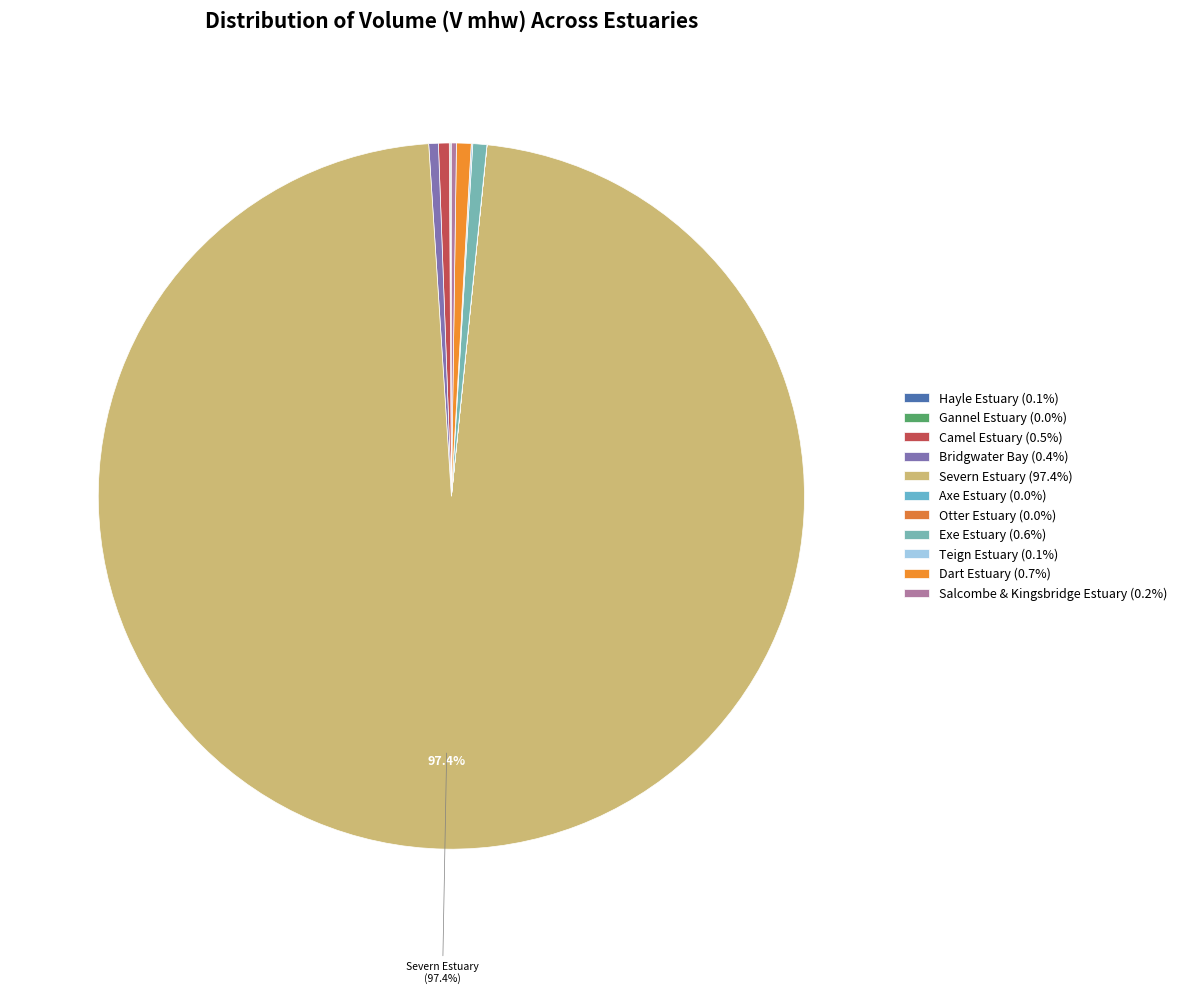

What is the total percentage of Axe Estuary and Exe Estuary?

0.6%